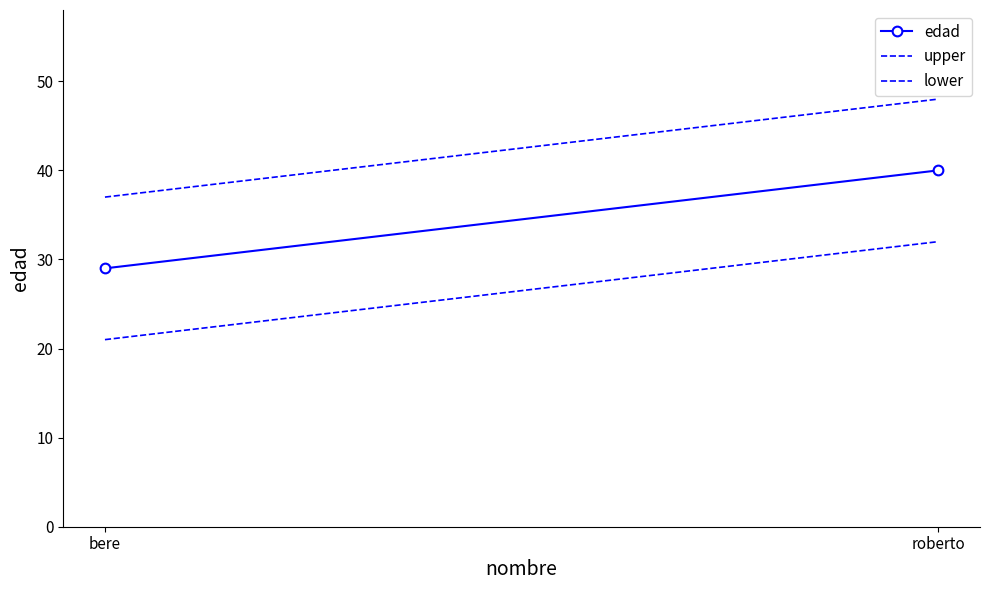

What is the label of the 2nd point from the right?

bere